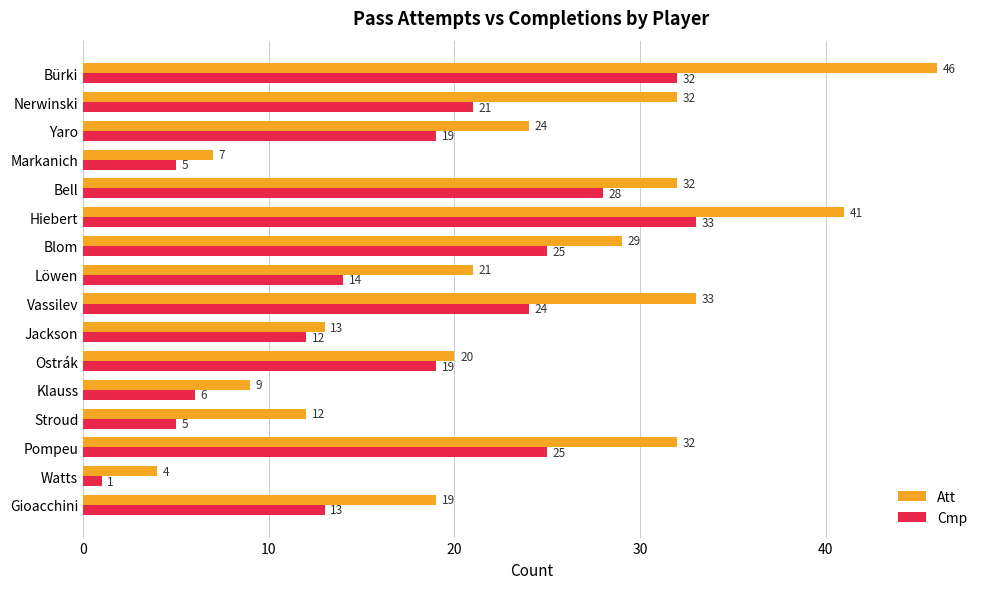

Which series has the largest total across all categories?

Att